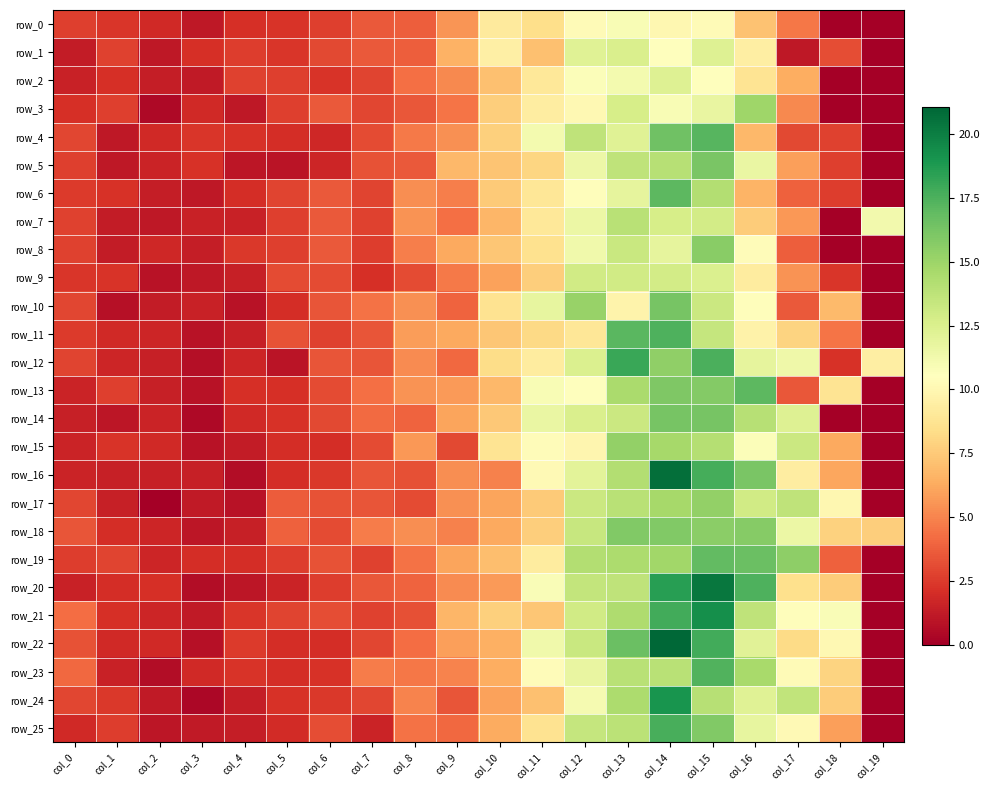

At which label does row_2 reach its peak?

col_14